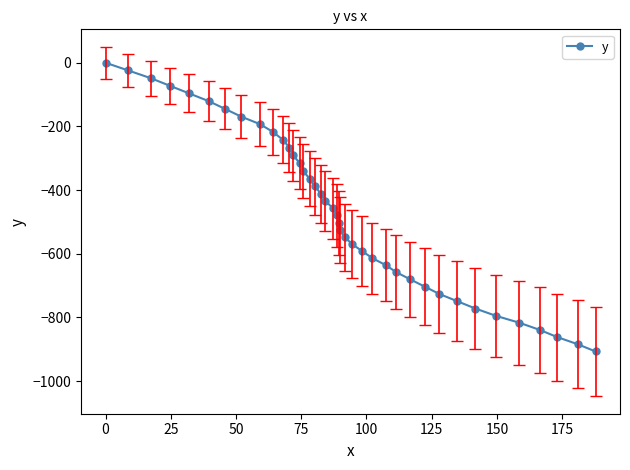

What is the value of the 3rd point from the left?

-48.4